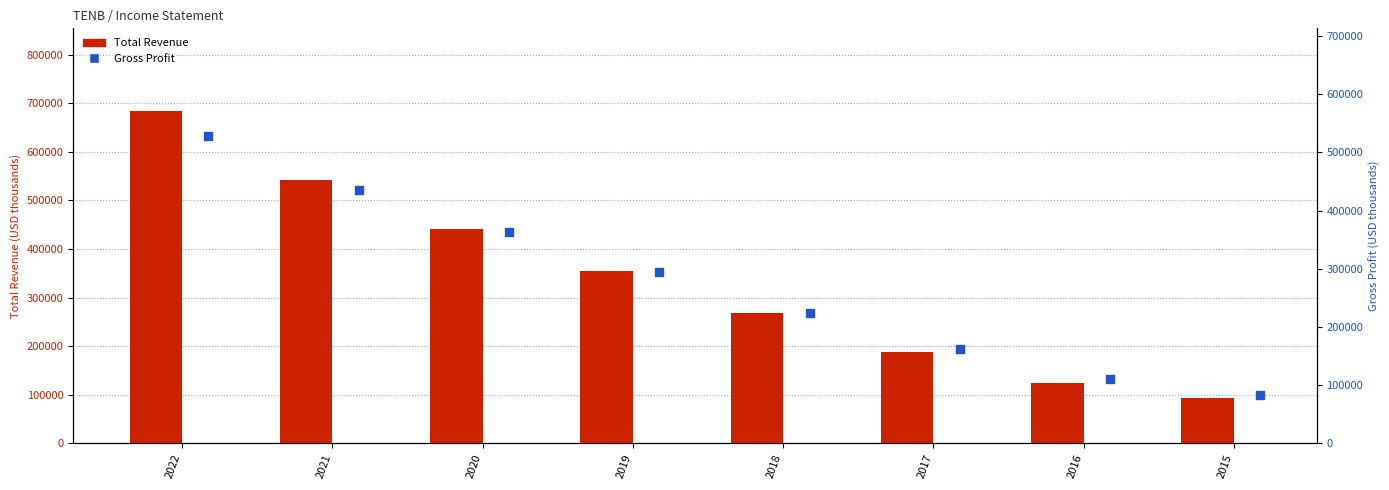

Is the value of Gross Profit at 2021 greater than the value of Total Revenue at 2018?

Yes